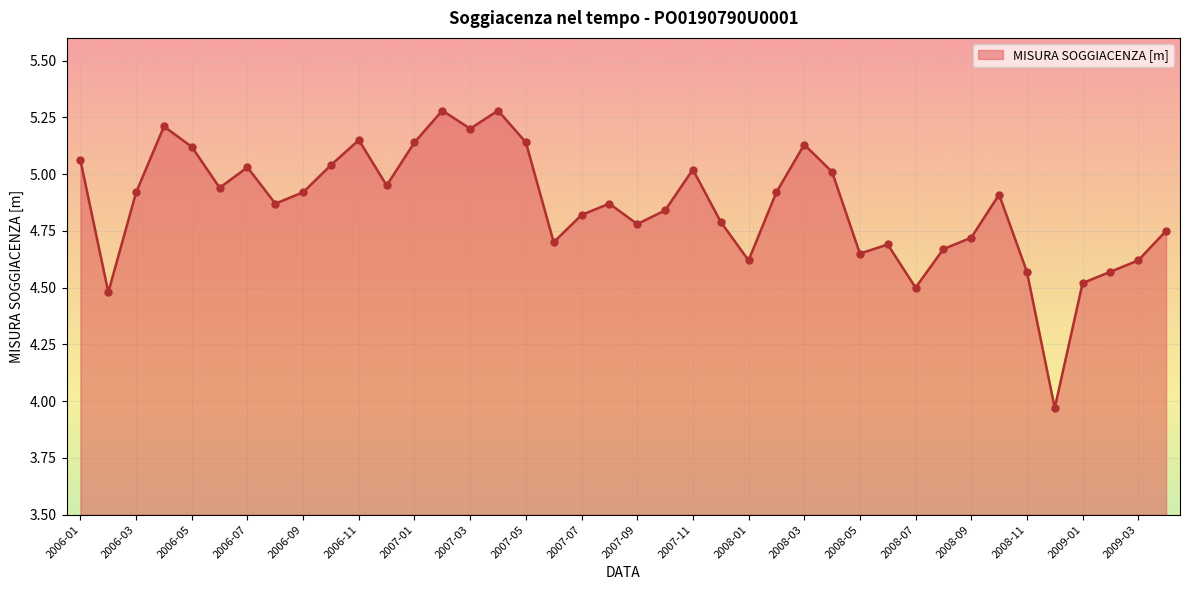

What is the maximum value shown in the chart?

5.3